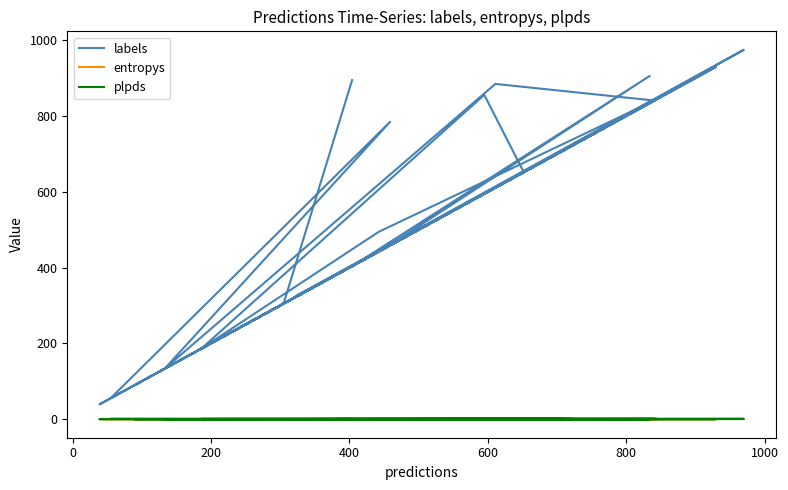

What is the difference between the maximum and second lowest values in the plpds series?

1.0